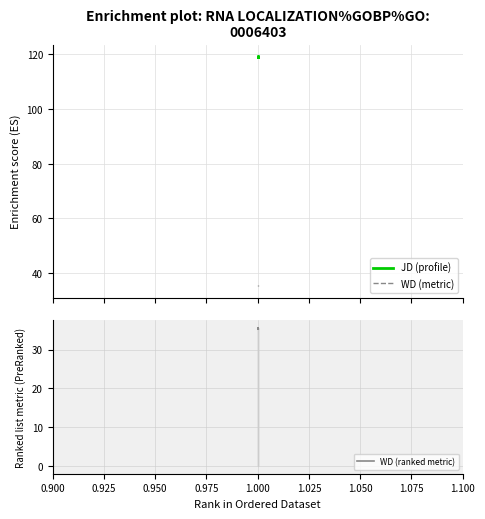

What is the difference between the maximum and minimum values in the WD series?

0.5